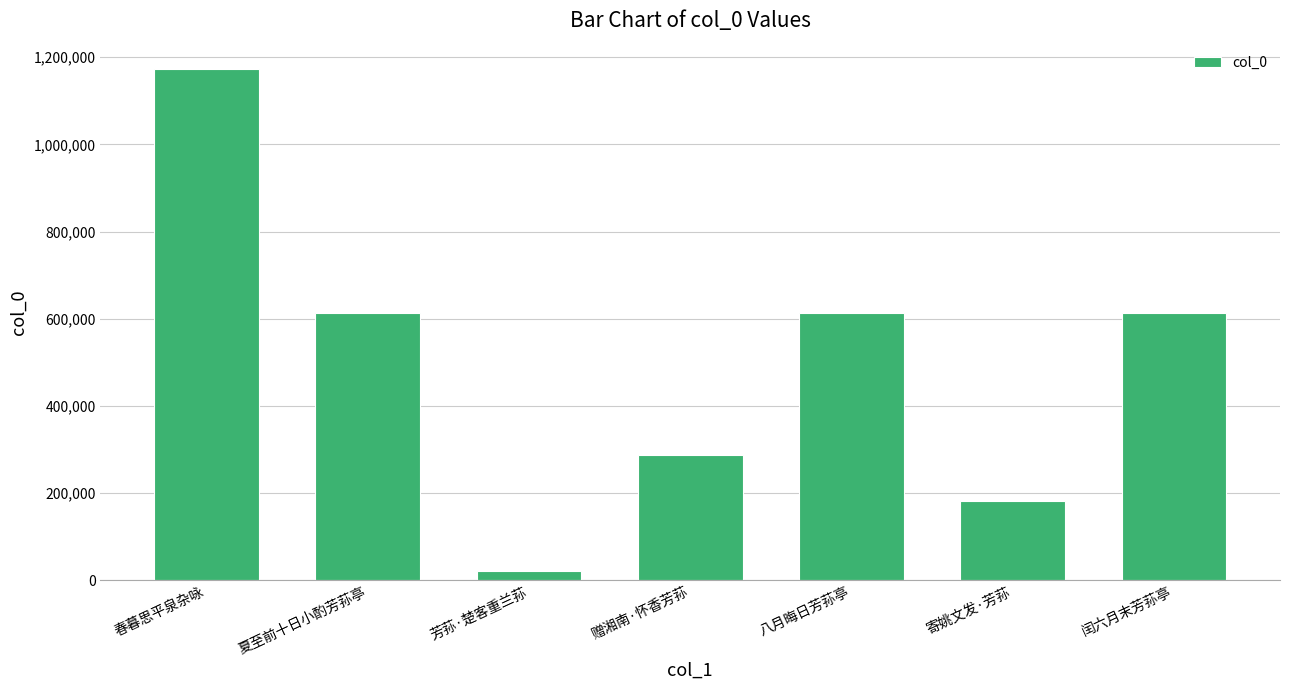

What is the maximum value shown in the chart?

1172487